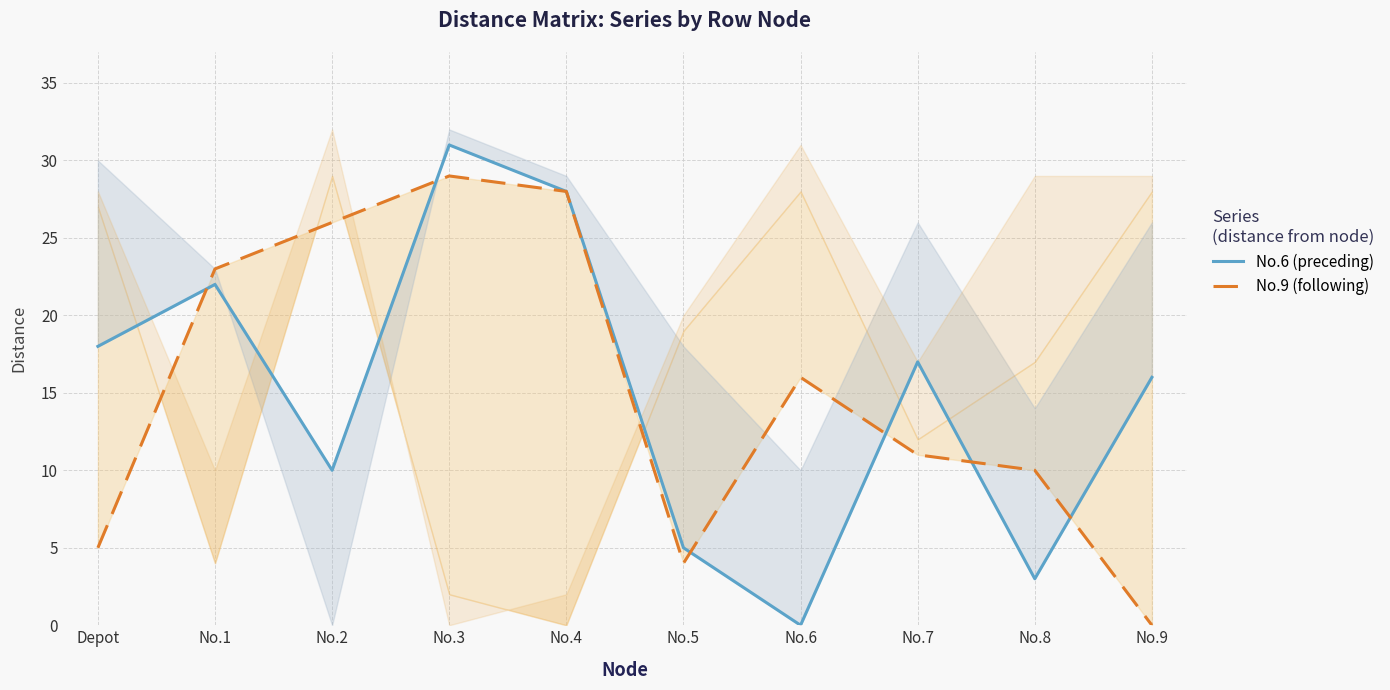

Reading left to right, list all the values displayed in this chart.

No.6: Depot=18	No.1=22	No.2=10	No.3=31	No.4=28	No.5=5	No.6=0	No.7=17	No.8=3	No.9=16
No.9: Depot=5	No.1=23	No.2=26	No.3=29	No.4=28	No.5=4	No.6=16	No.7=11	No.8=10	No.9=0